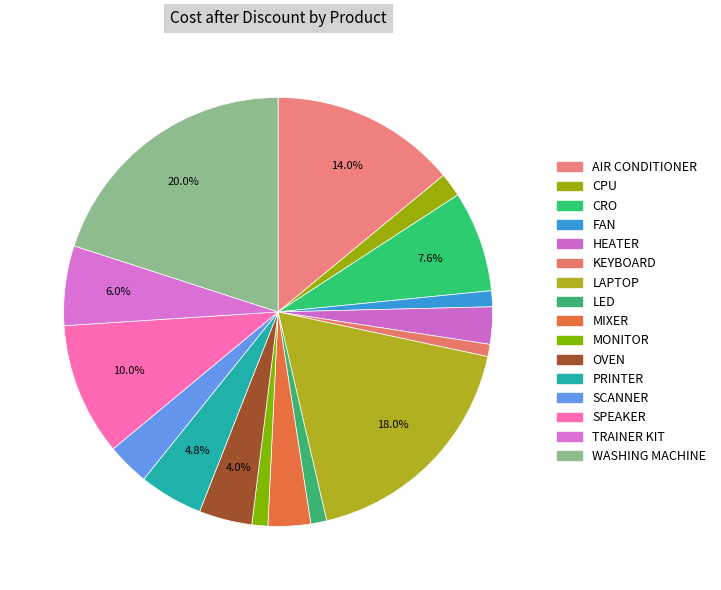

What is the change in value from LED to WASHING MACHINE?

+42300